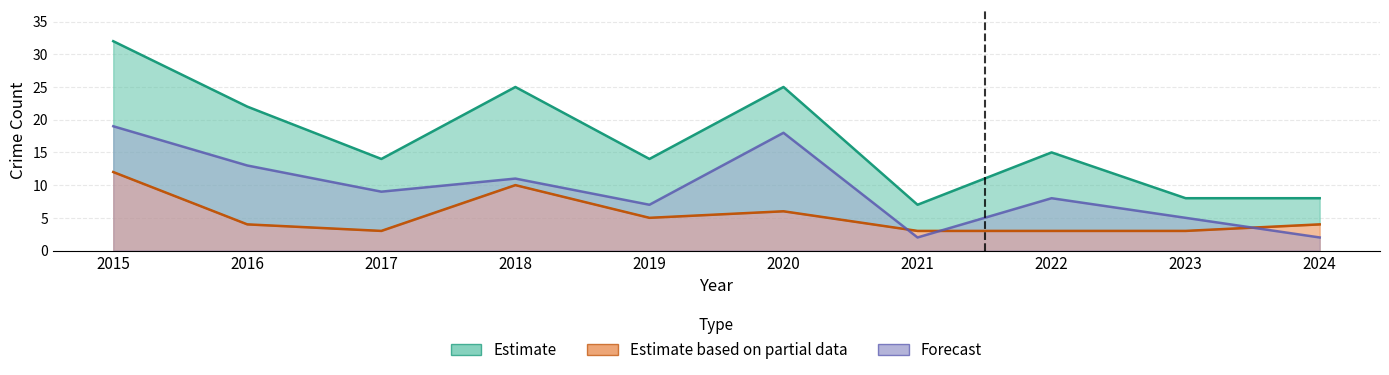

What is the maximum value shown in the chart?

32